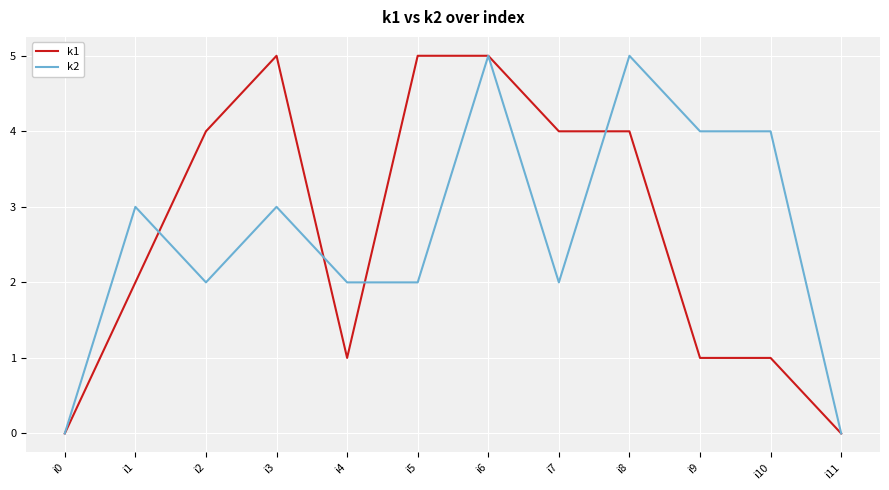

Is the value of k1 at i5 greater than the value of k2 at i10?

Yes